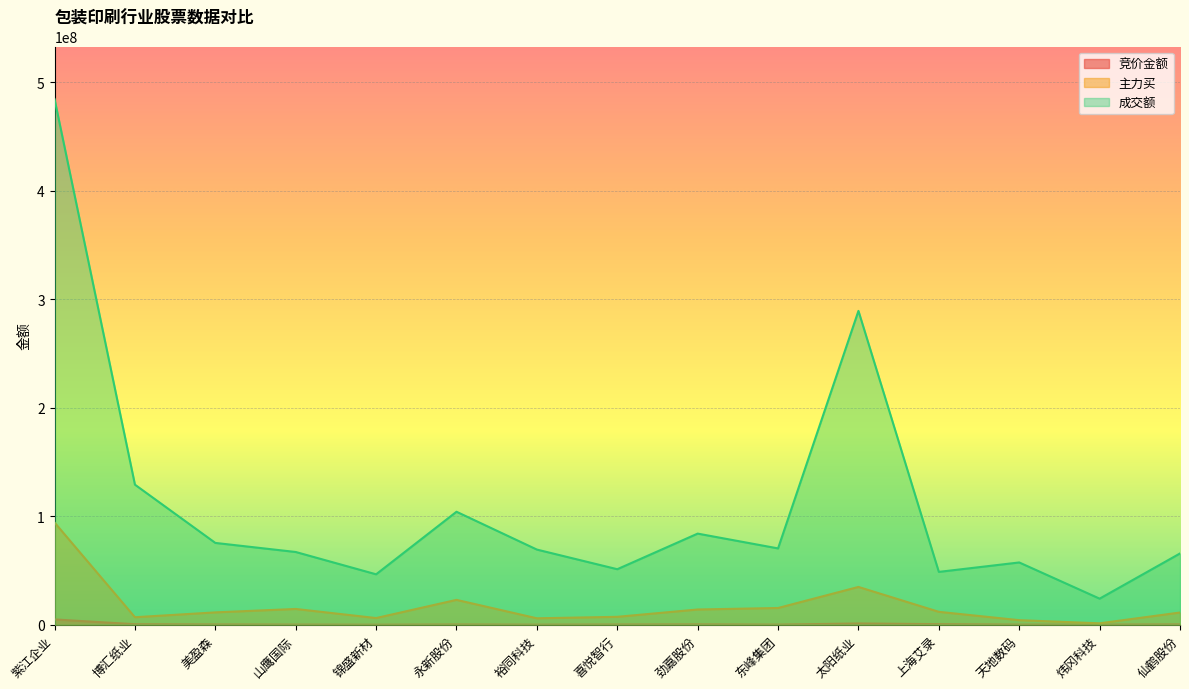

Reading right to left, extract all data points from this chart.

竞价金额: 319152	92736	118260	537165	1158475	114400	336362	206800	60950	233079	20640	126355	265188	487224	4895847
主力买: 11257469	1301978	4204628	11891400	34833204	15420344	14040313	7294902	5930171	22913196	6155110	14529112	11383385	6920164	94179188
成交额: 65683703	24030294	57386669	48696366	289221319	70337645	83972817	51156321	69258986	104118892	46465070	67027305	75395117	129080705	484425829